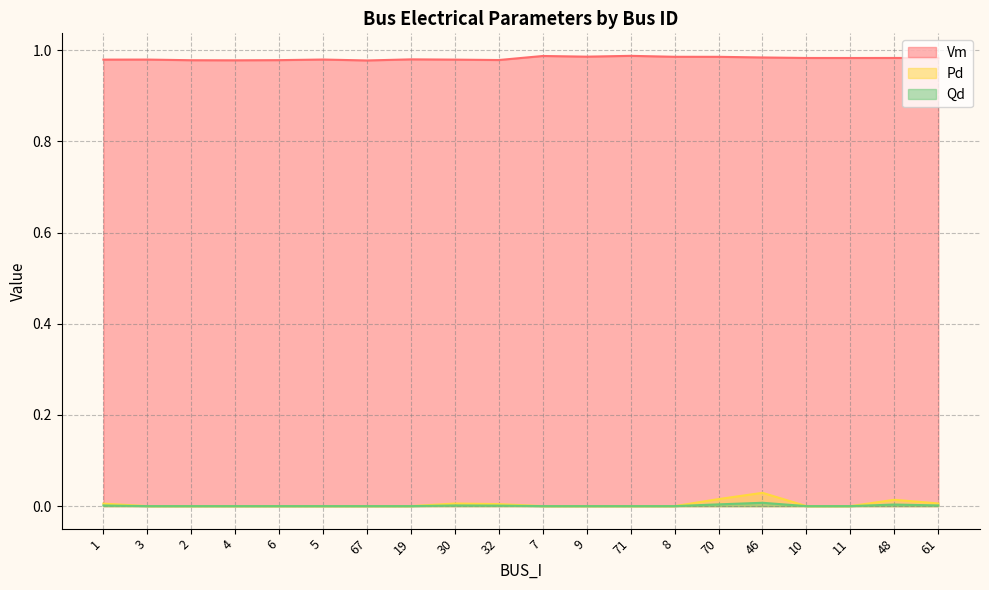

Between 1 and 67, which series saw the biggest shift?

Qd